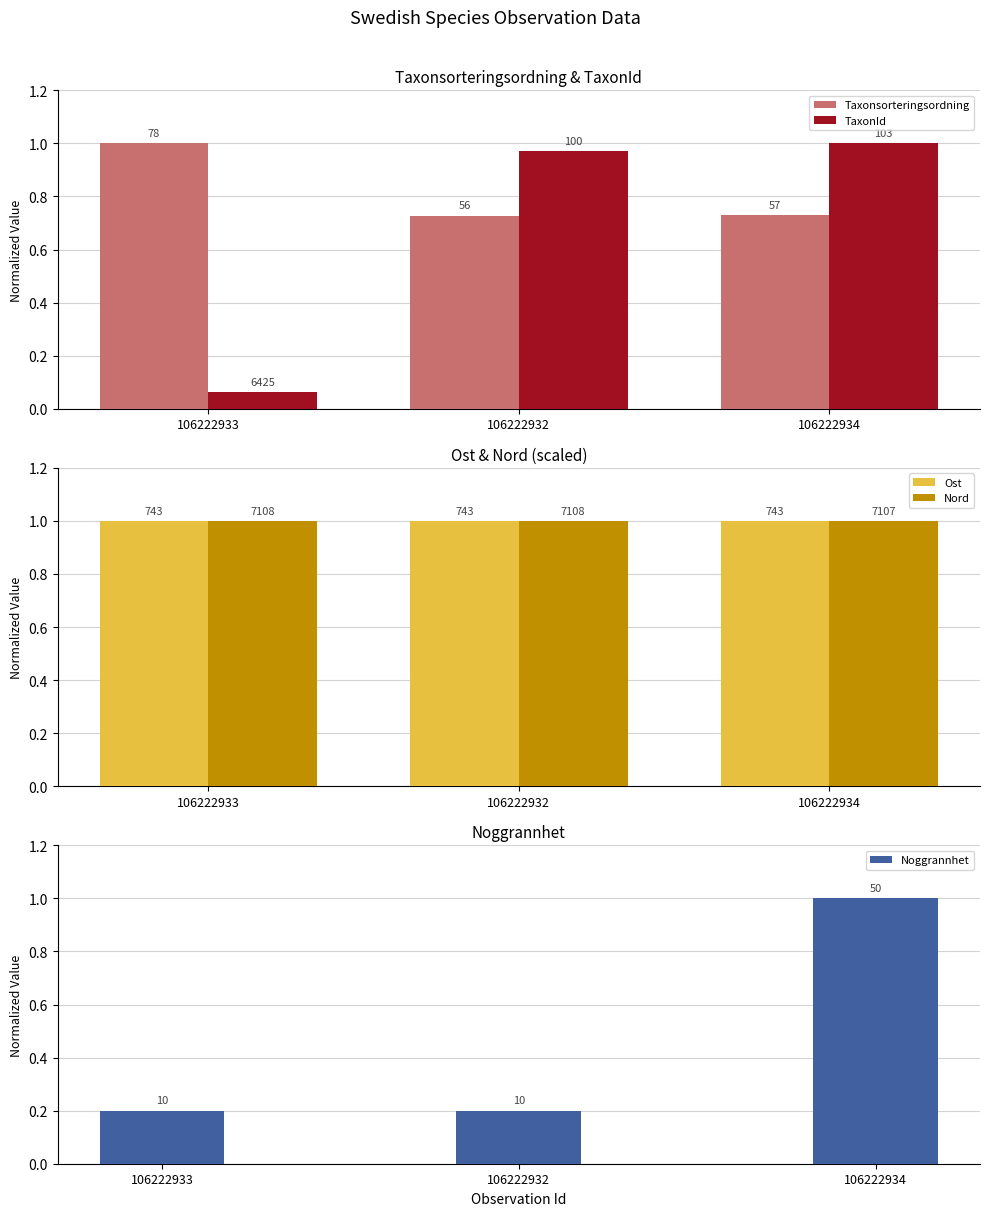

What is the lowest value of the Ost series?

1.0